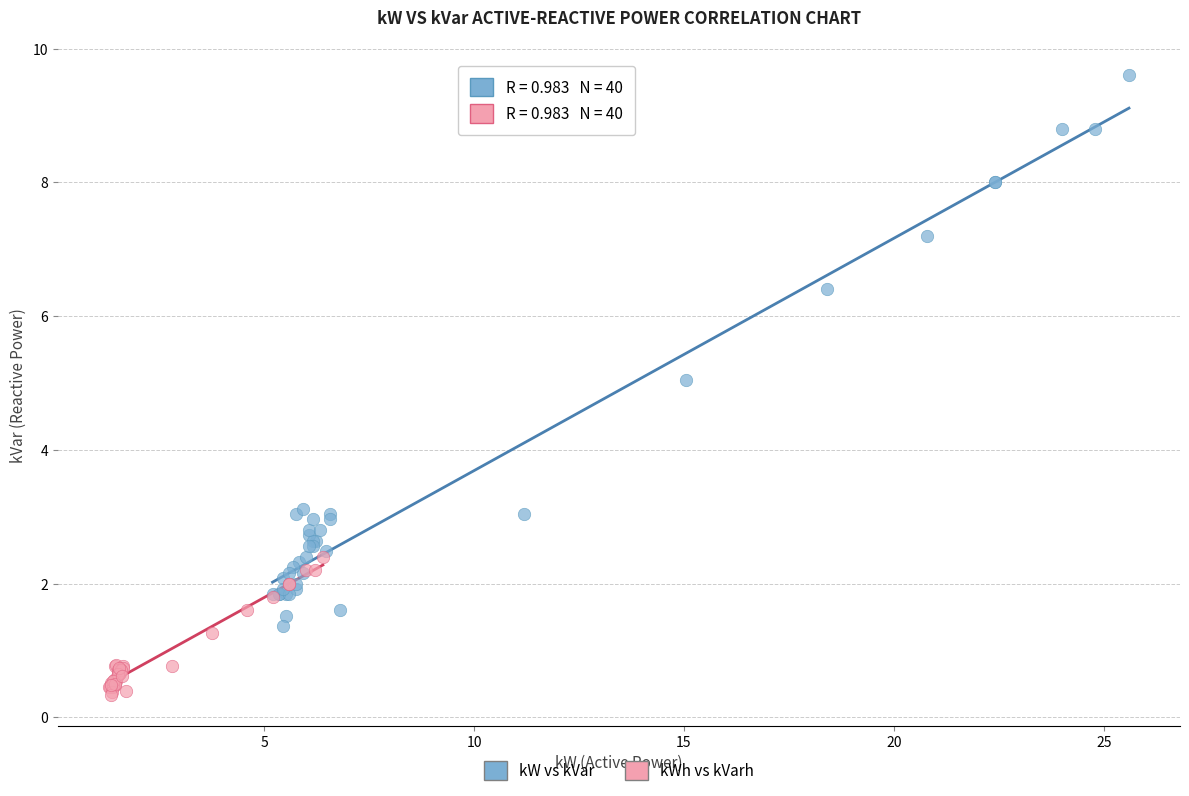

Which series has the widest spread of Y values?

kW vs kVar